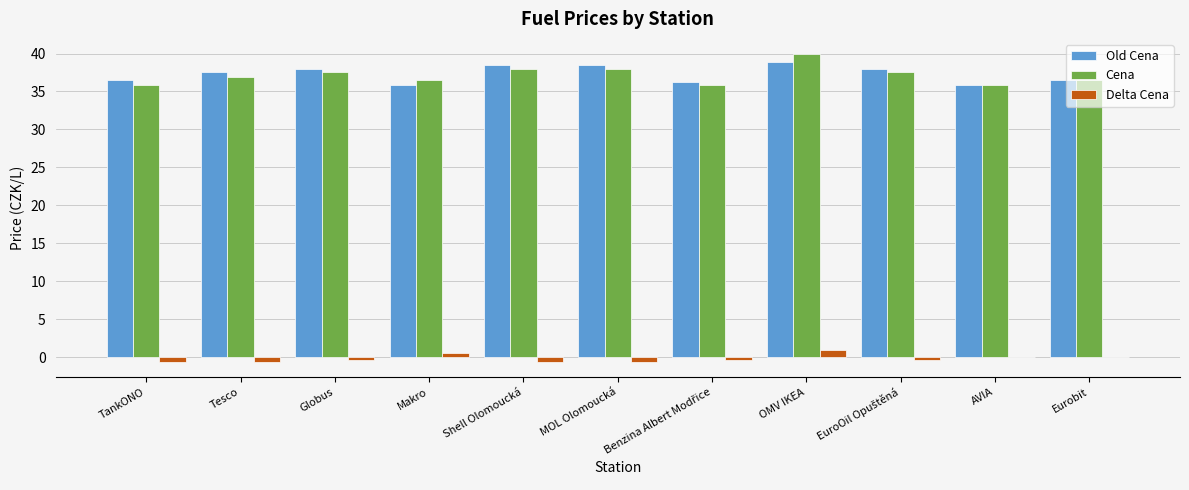

What are all the series names shown in the legend?

Old Cena, Cena, Delta Cena